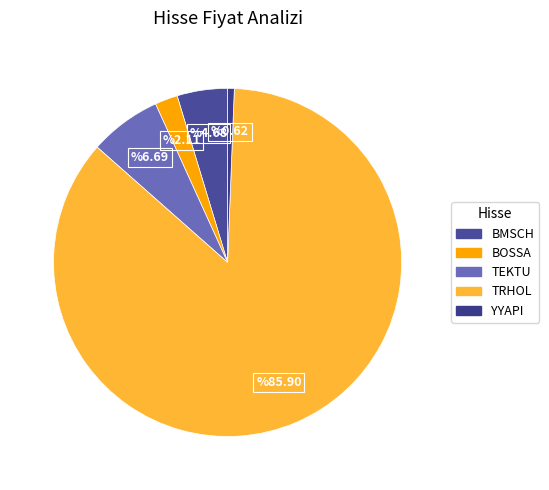

Count the number of slices in the pie.

5